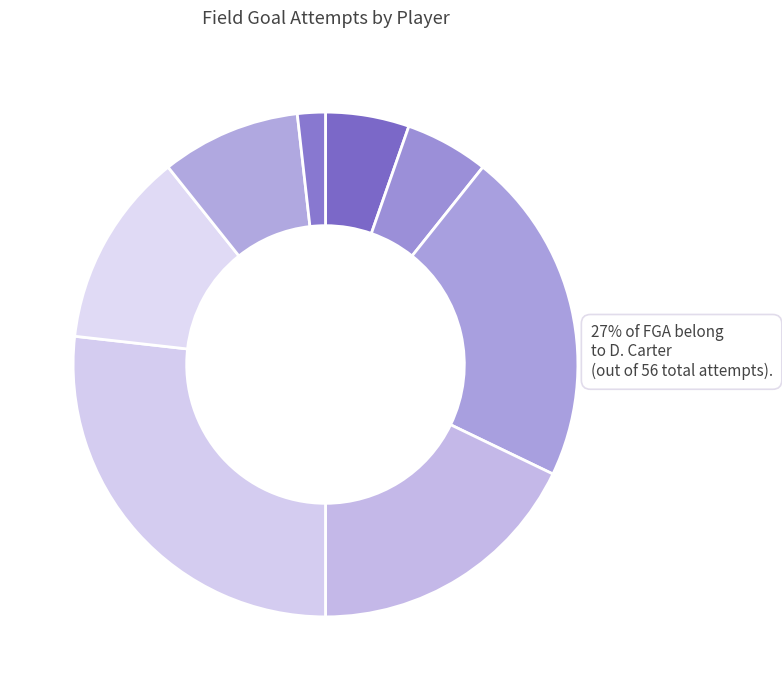

The D. Carter slice represents 27% of the pie. True or false?

True